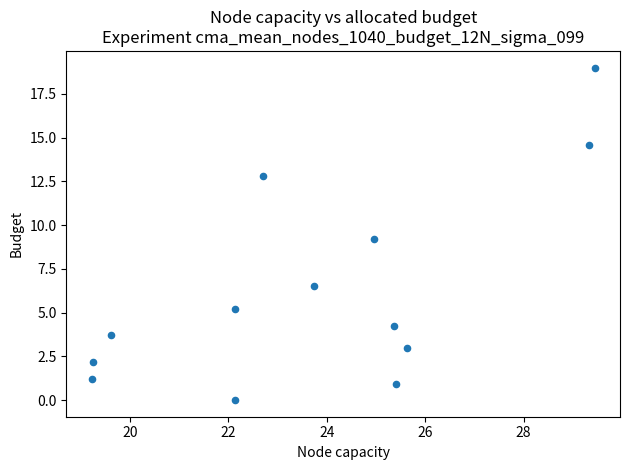

What is the range of X values (max minus min)?

10.2